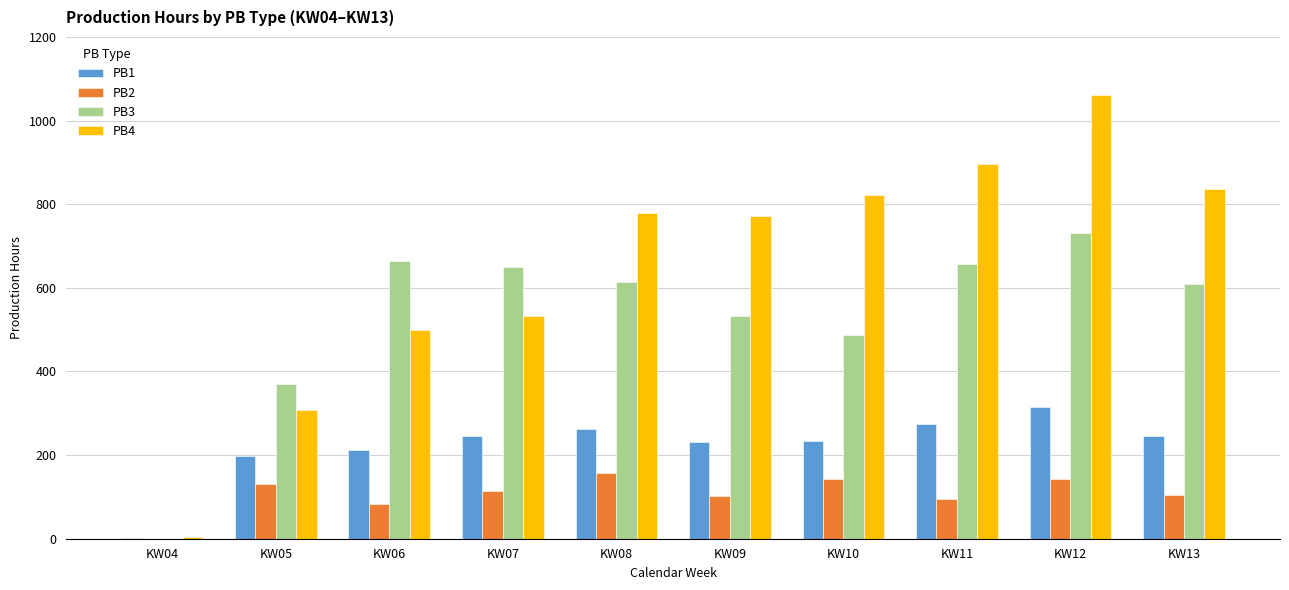

Which category has the highest value in the PB4 series?

KW12